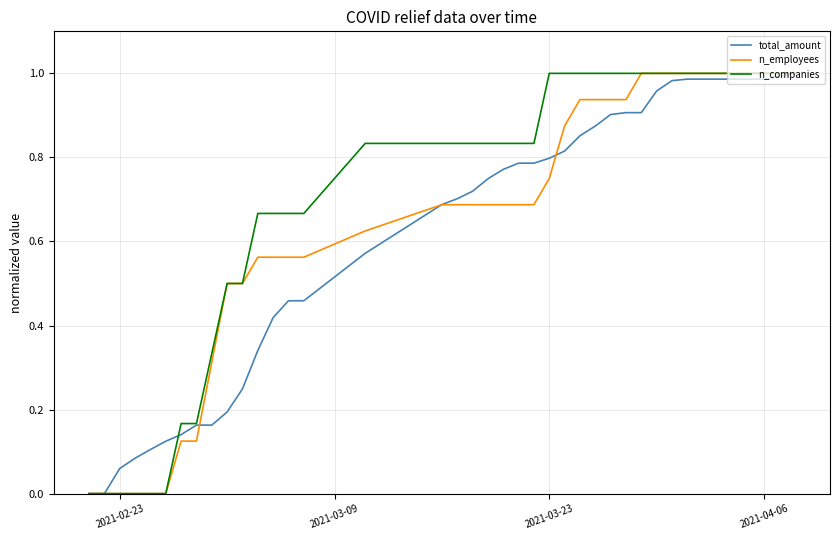

Which series has the largest total across all categories?

n_companies